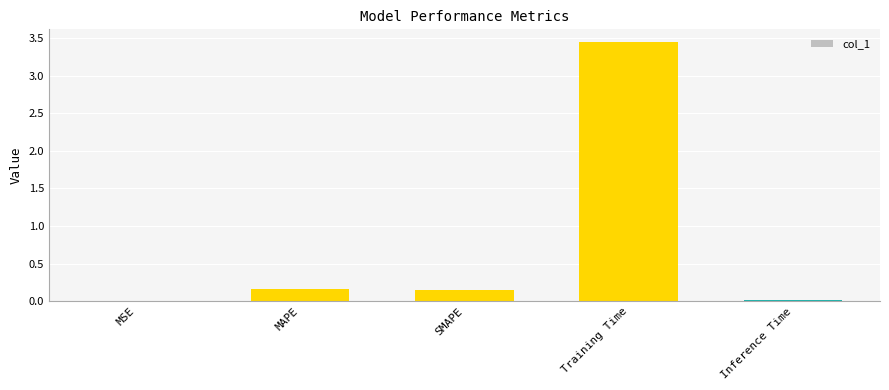

Between SMAPE and Training Time, which is larger?

Training Time